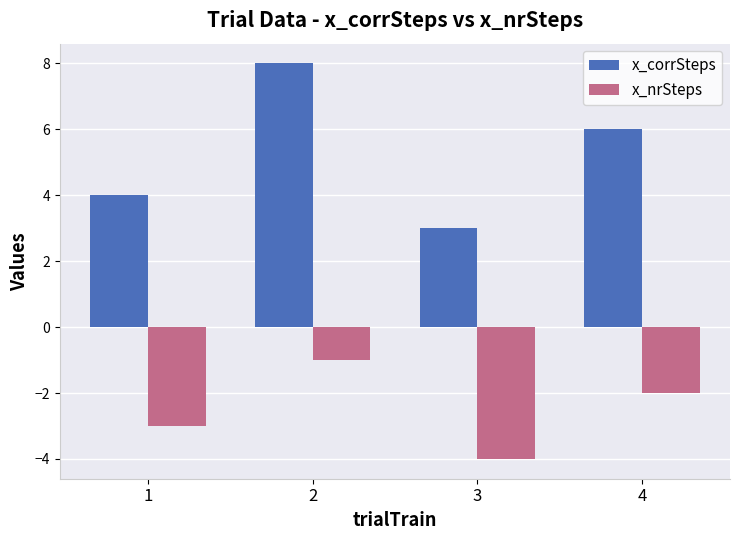

At which label is x_nrSteps closest to -2?

4